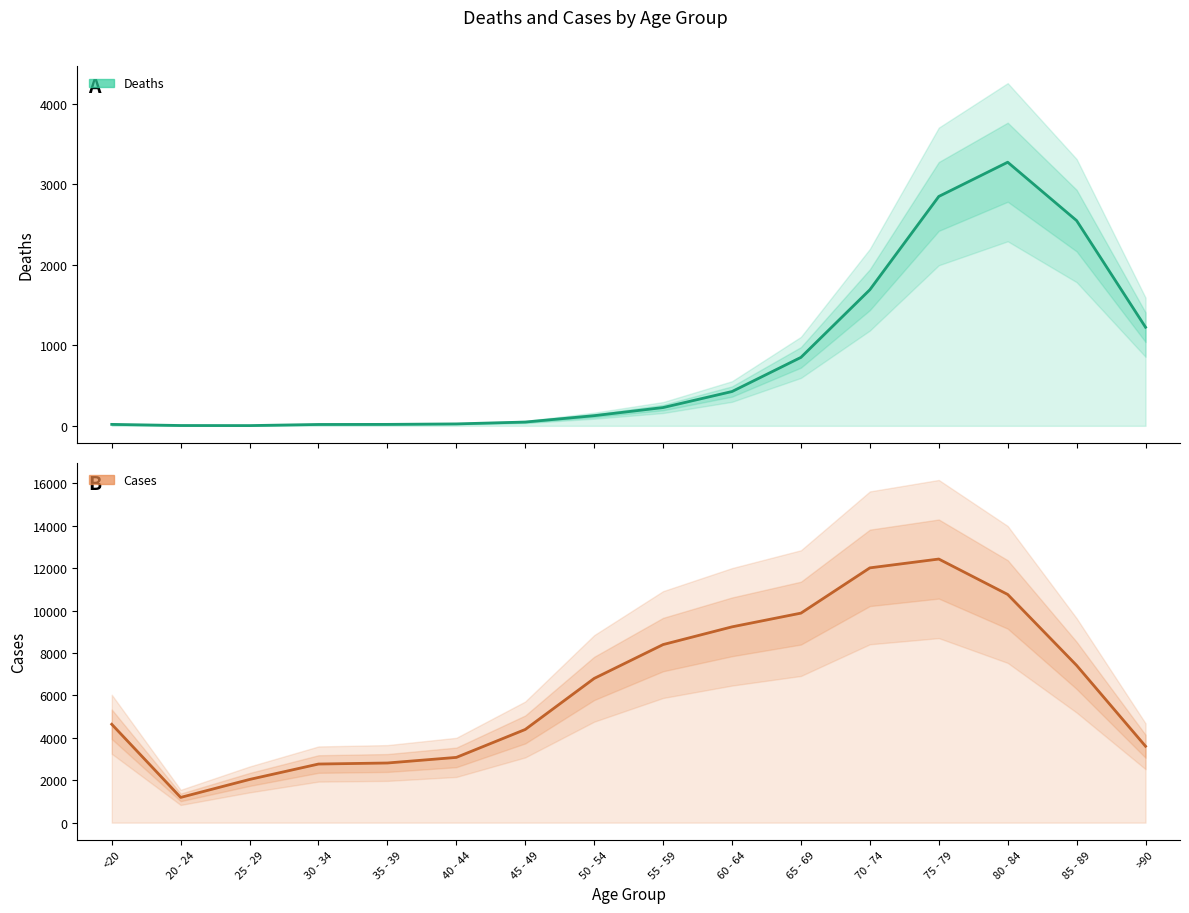

At which label does Cases reach its minimum?

20 - 24